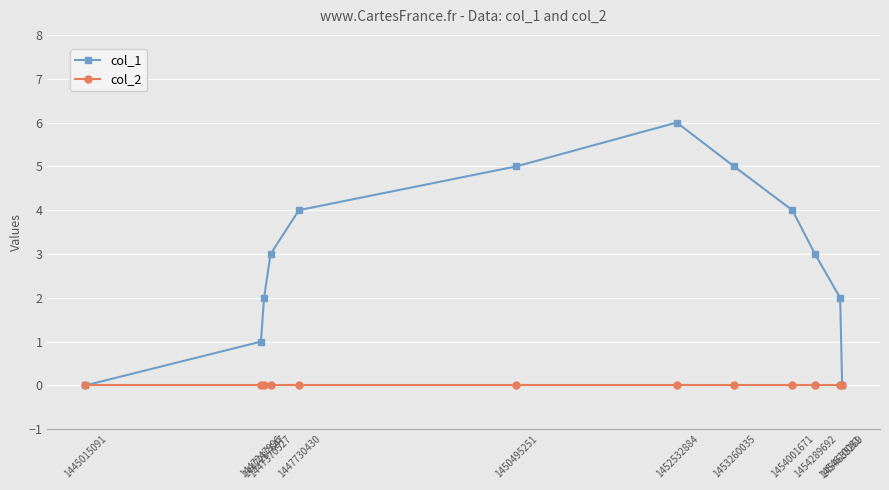

List the series in order of their peak value, highest first.

col_1, col_2